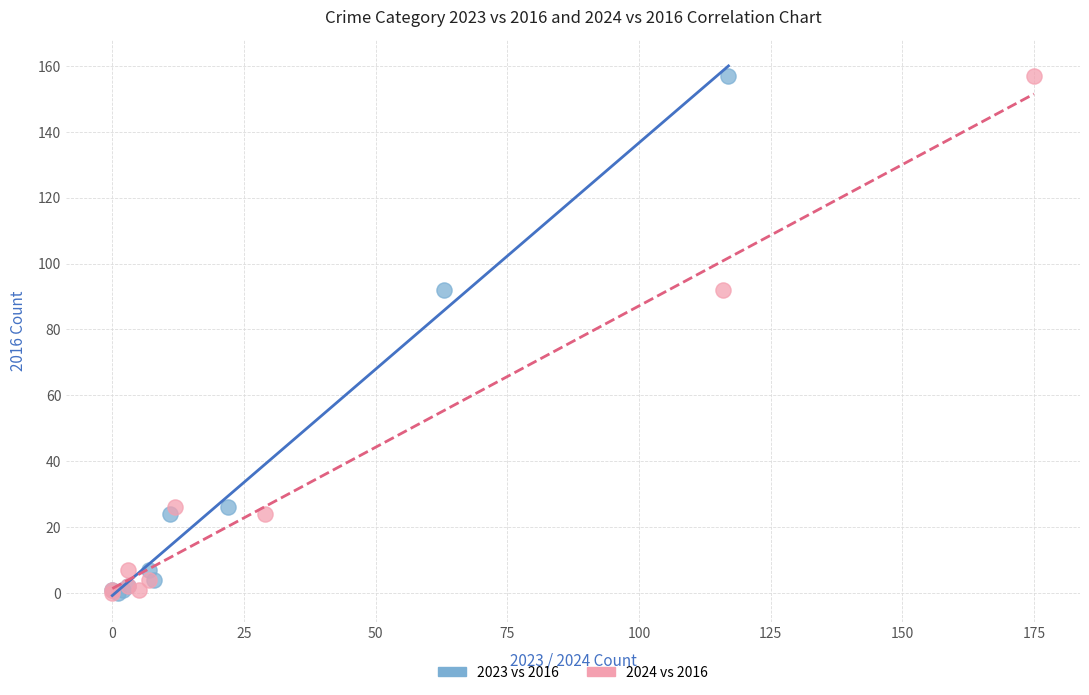

What are all the series names shown in the legend?

2023 vs 2016, 2024 vs 2016